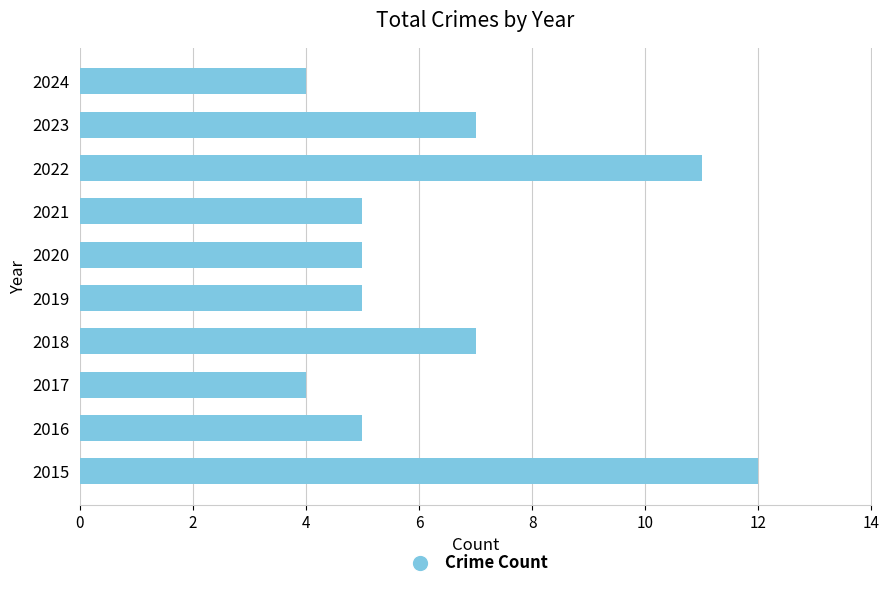

Approximately how many times larger is the value at 2022 compared to 2016?

2.2